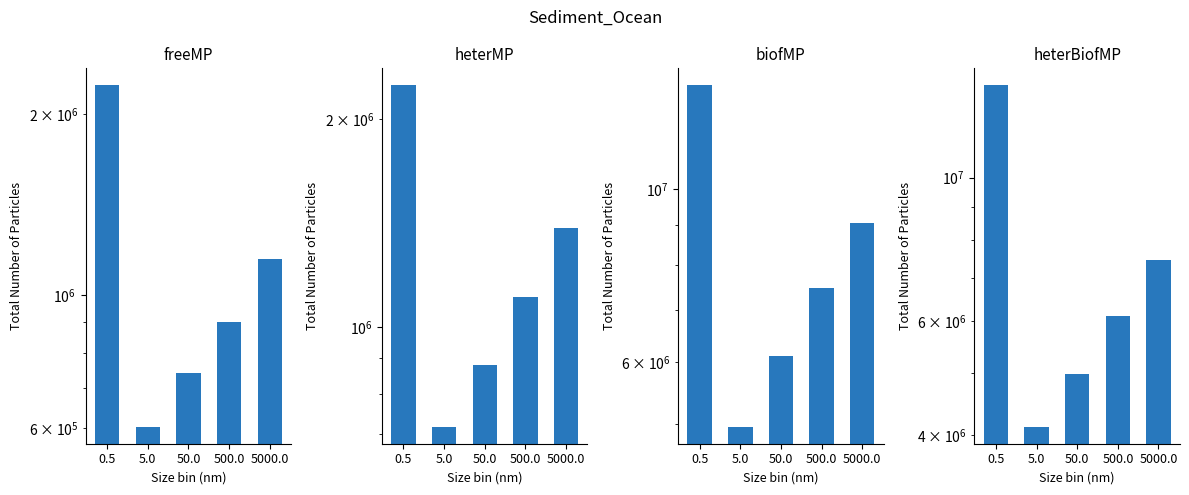

What is the sum of the heterBiofMP values at 0.5 and 50.0?

18852634